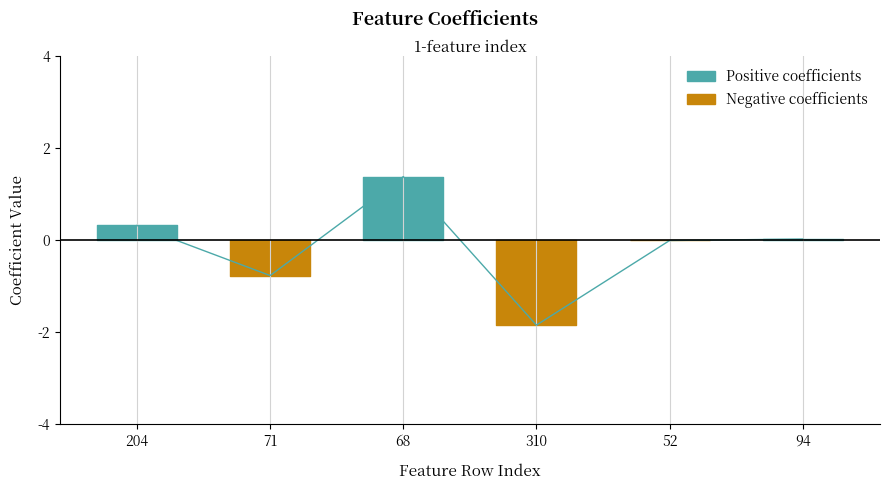

What is the average value?

-0.1